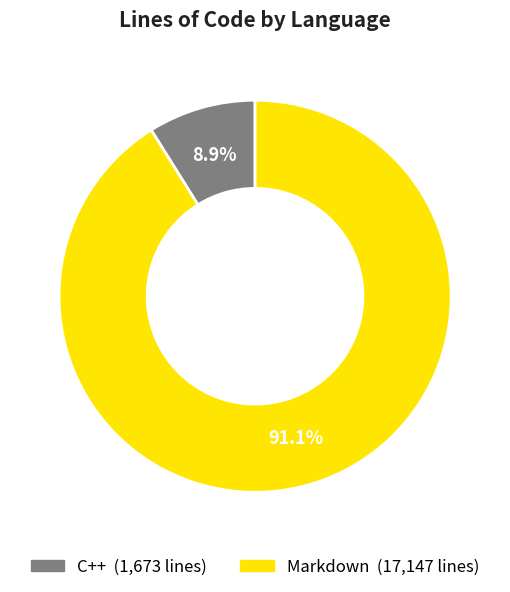

What is the smallest slice in the pie chart?

C++